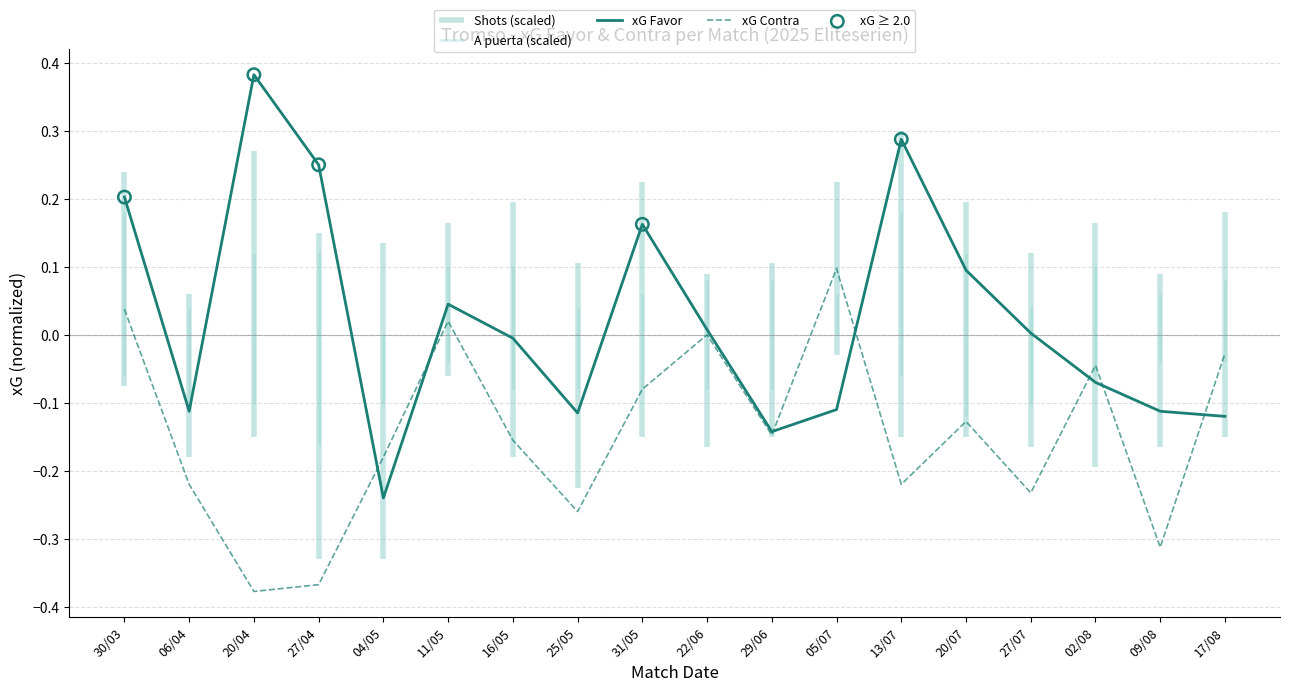

Is the value of xG Favor at 27/04 greater than the value of xG Contra at 13/07?

Yes